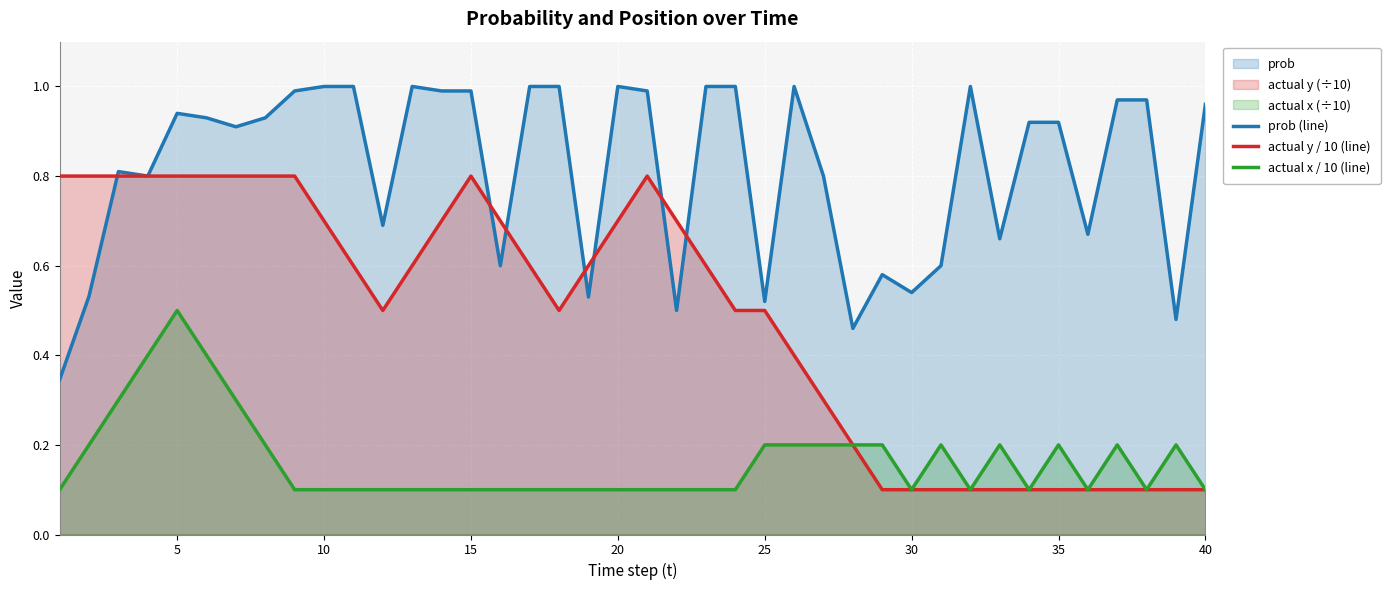

True or false: actual y / 10 (line) and actual x / 10 (line) intersect in this chart.

False